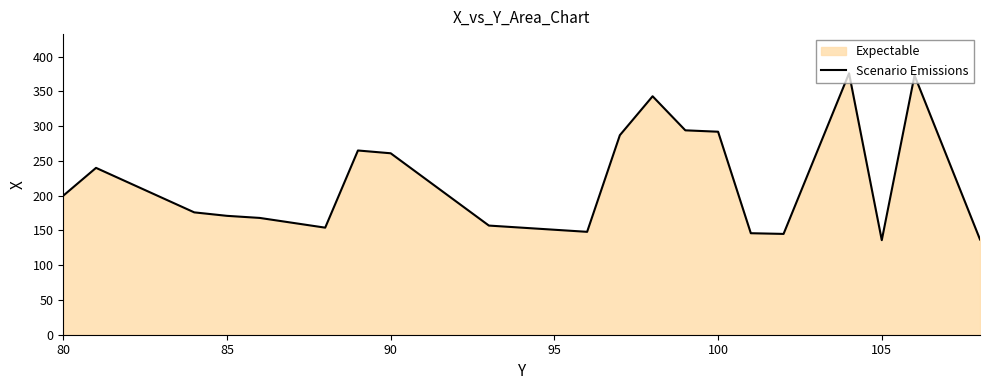

What is the difference between the maximum and minimum values?

240